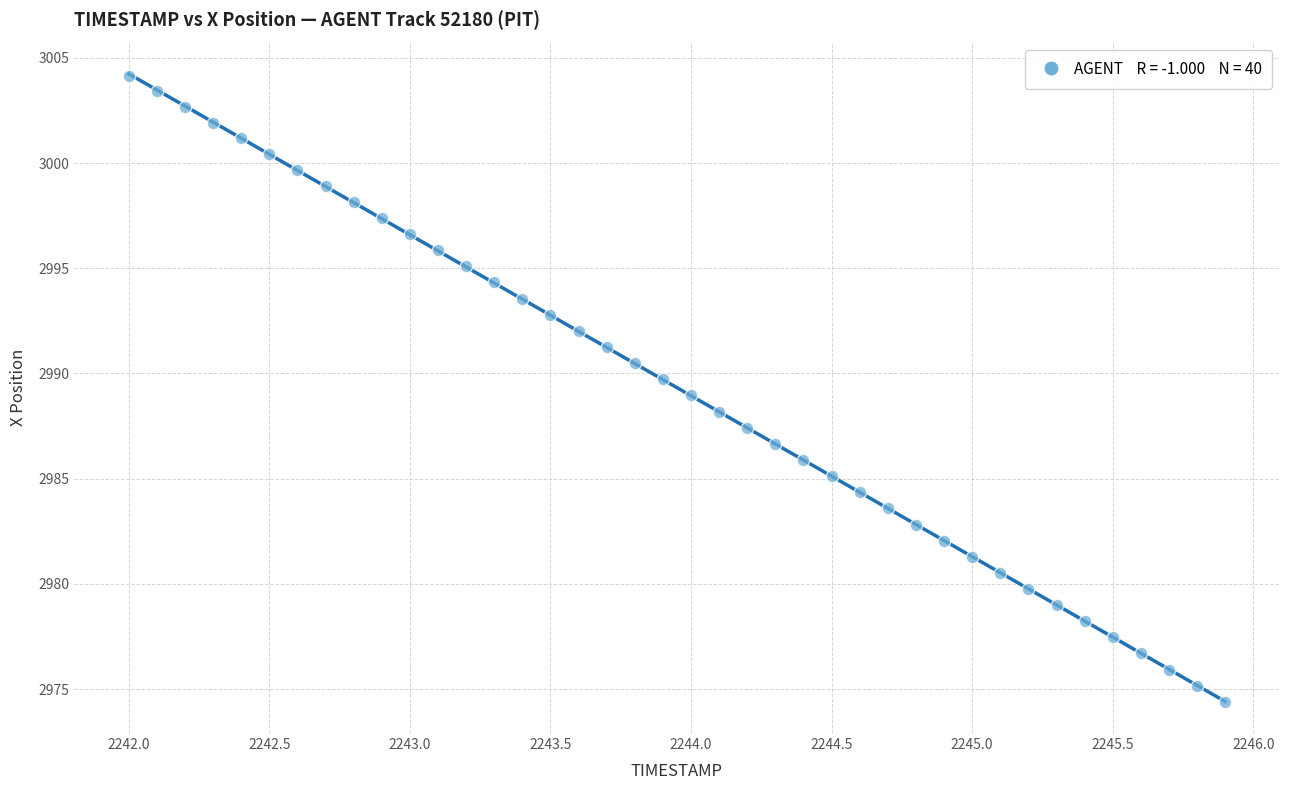

What is the range of Y values (max minus min)?

29.8